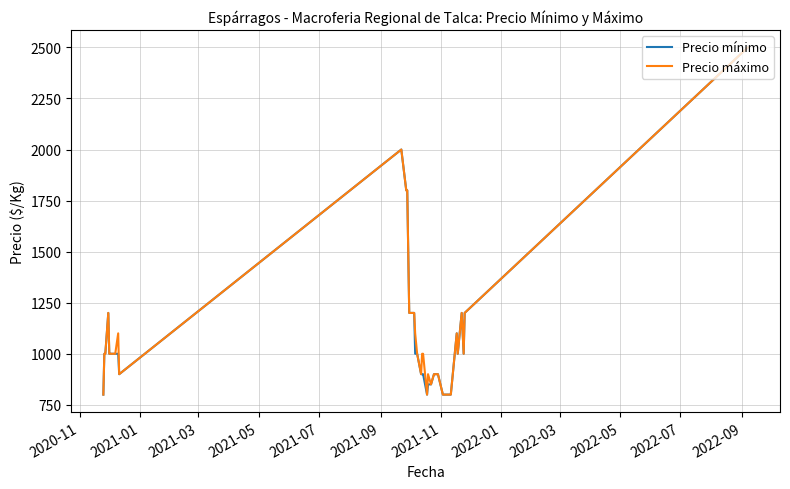

What is the average value of the Precio mínimo series?

1090